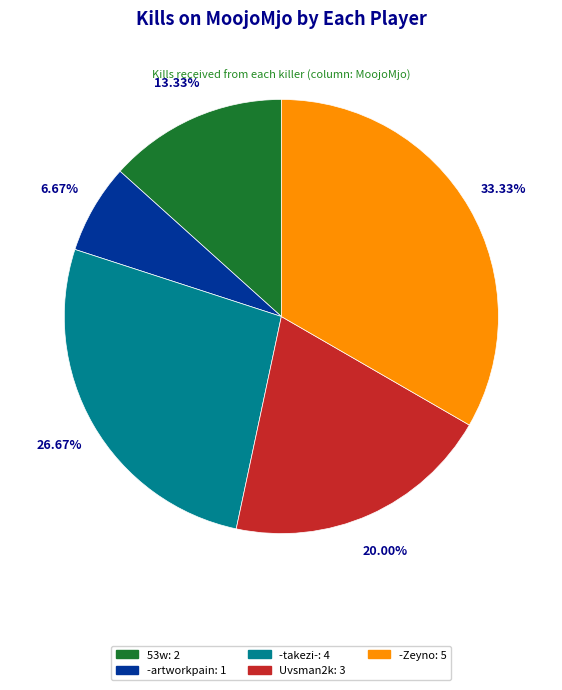

Count the number of slices in the pie.

5